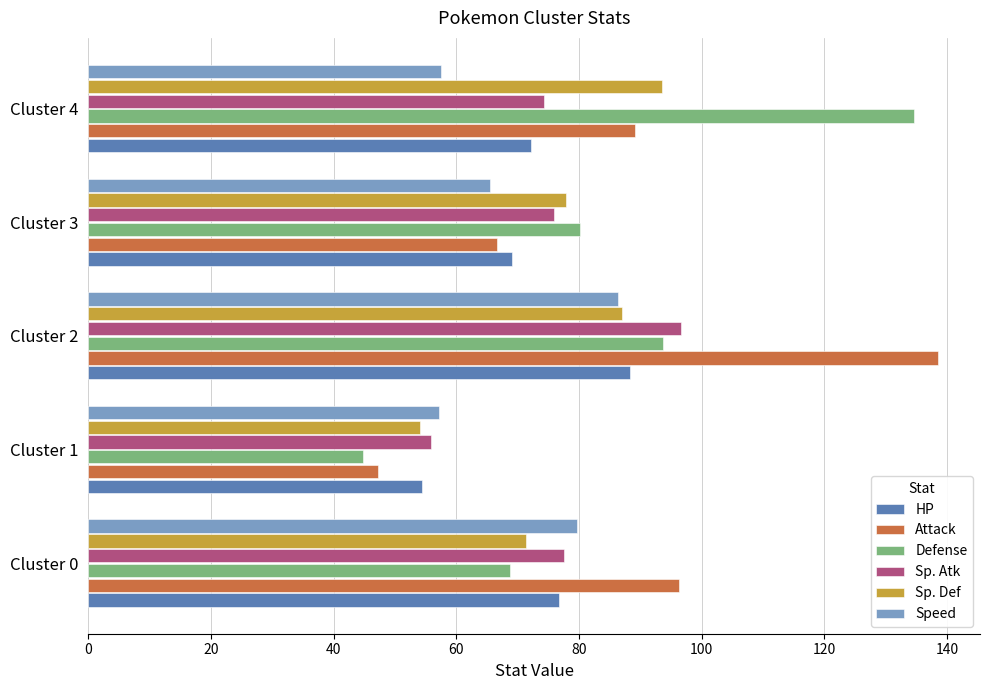

What is the average value of the Sp. Atk series?

76.1